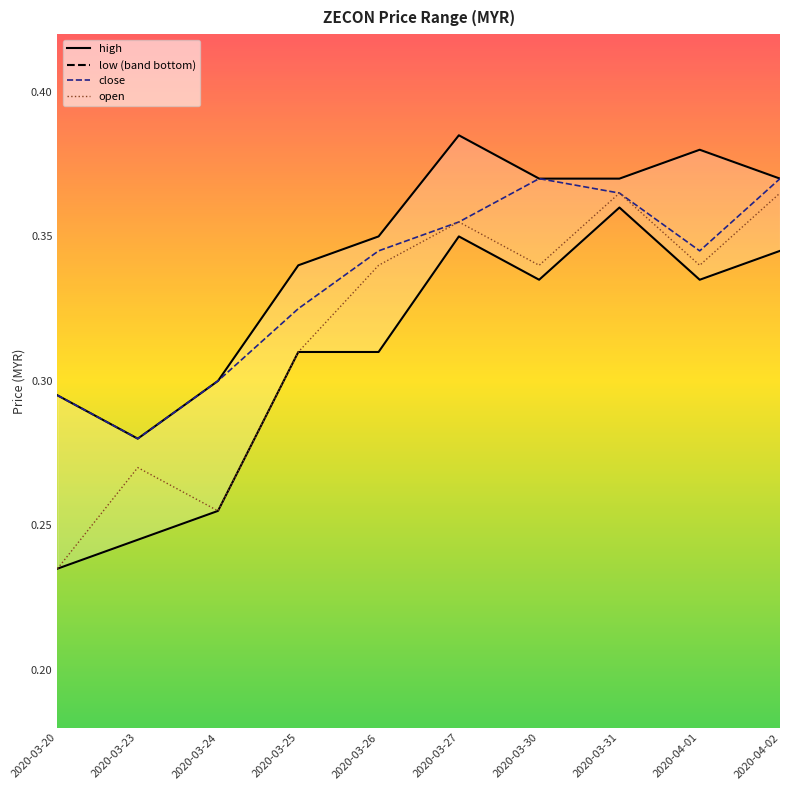

What is the maximum value for high?

0.4